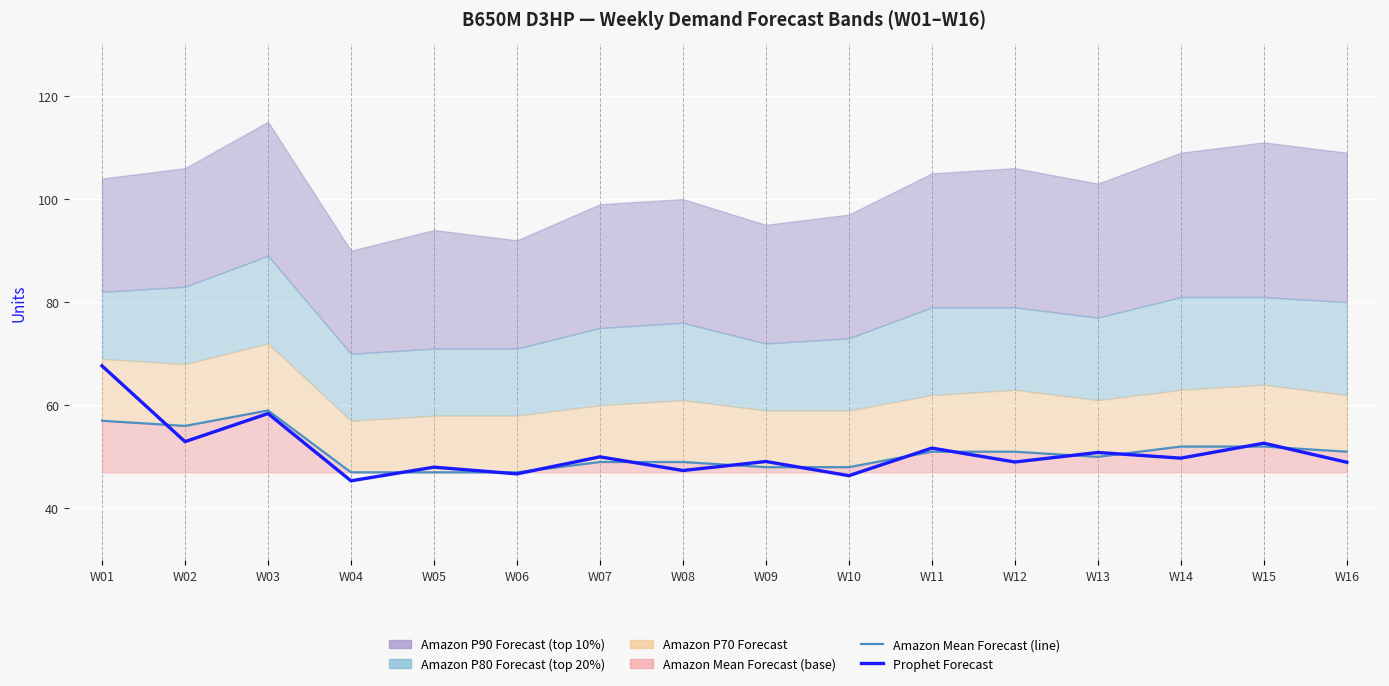

What is the sum of the Amazon Mean Forecast (median) values at W14 and W07?

101.0